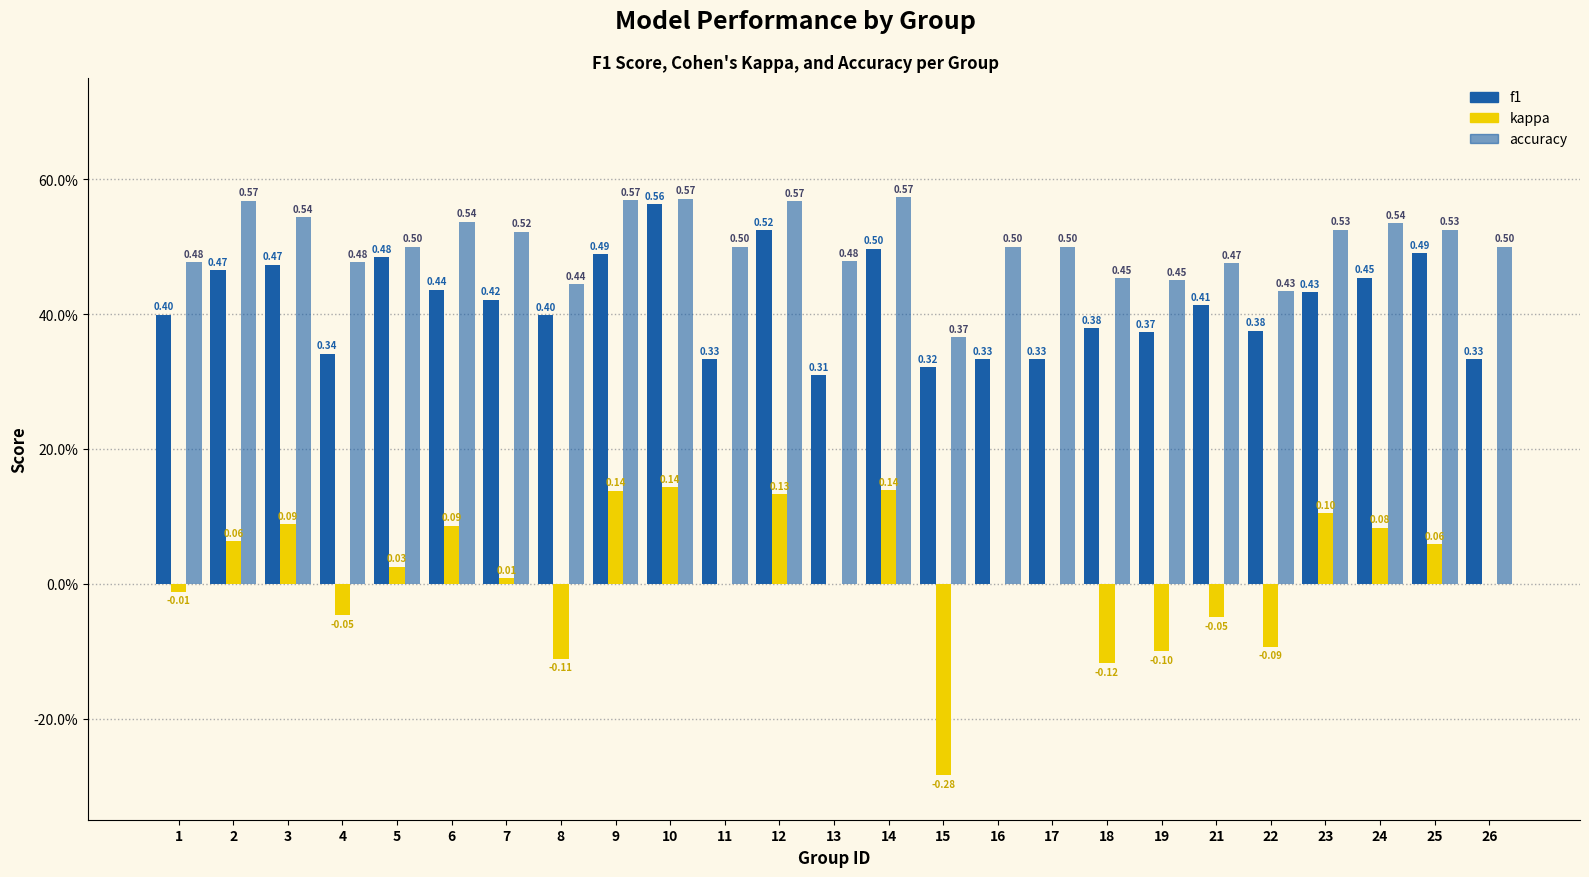

Are the bars grouped side by side (vs. stacked)?

Yes